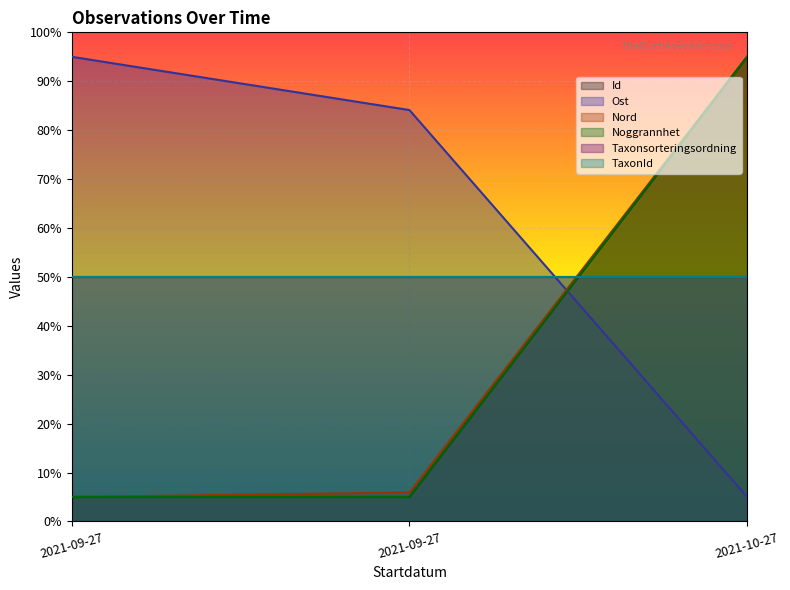

What is the average value of the Noggrannhet series?

35.0